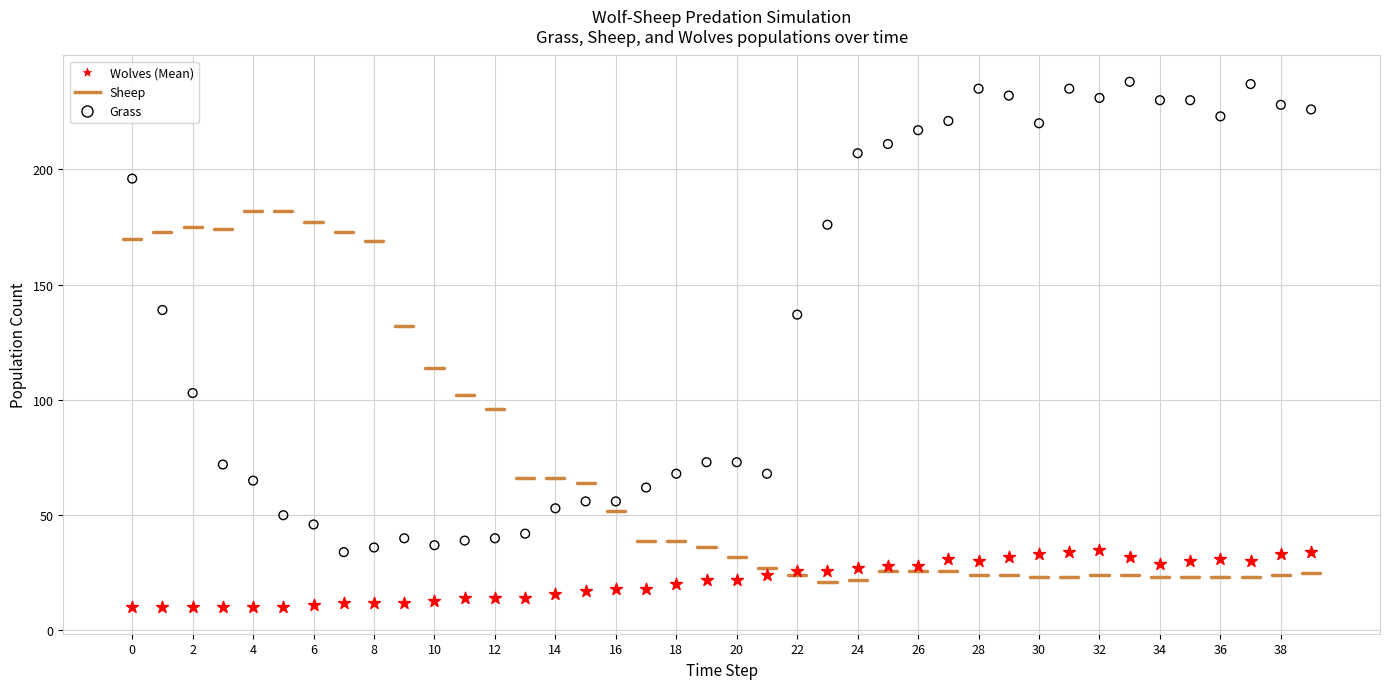

Which series reaches the maximum Y coordinate?

Grass